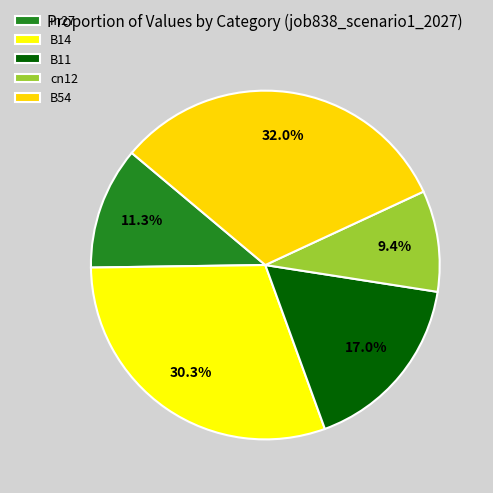

To the nearest percent, what is the difference between the in27 and B54 slice percentages?

21%